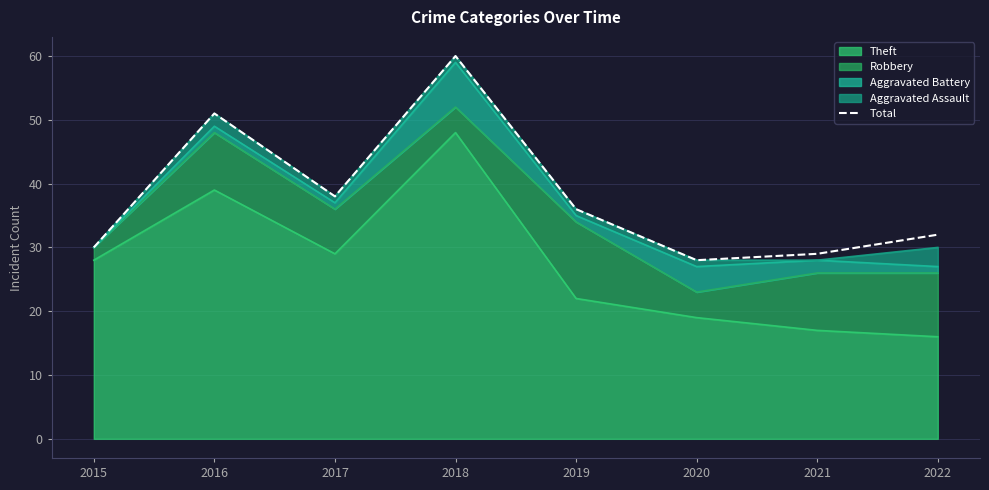

At which category does the chart reach its peak across all series?

2018